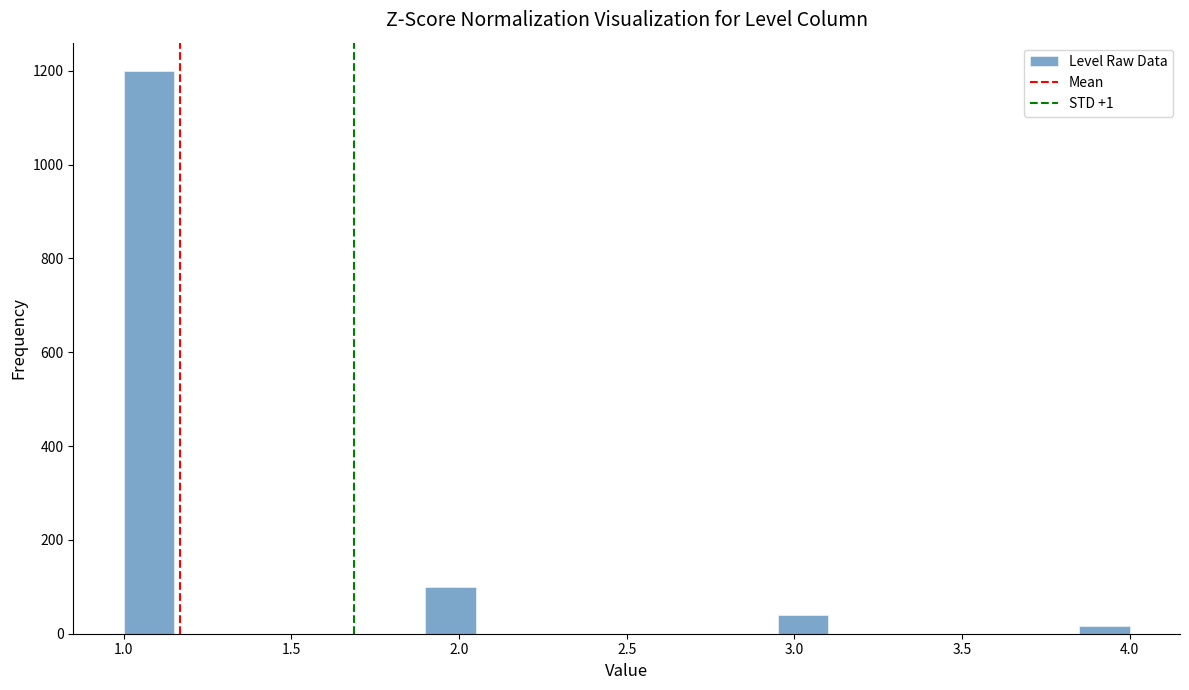

Read against the x-axis, roughly where is the centre of the tallest bar?

1.10